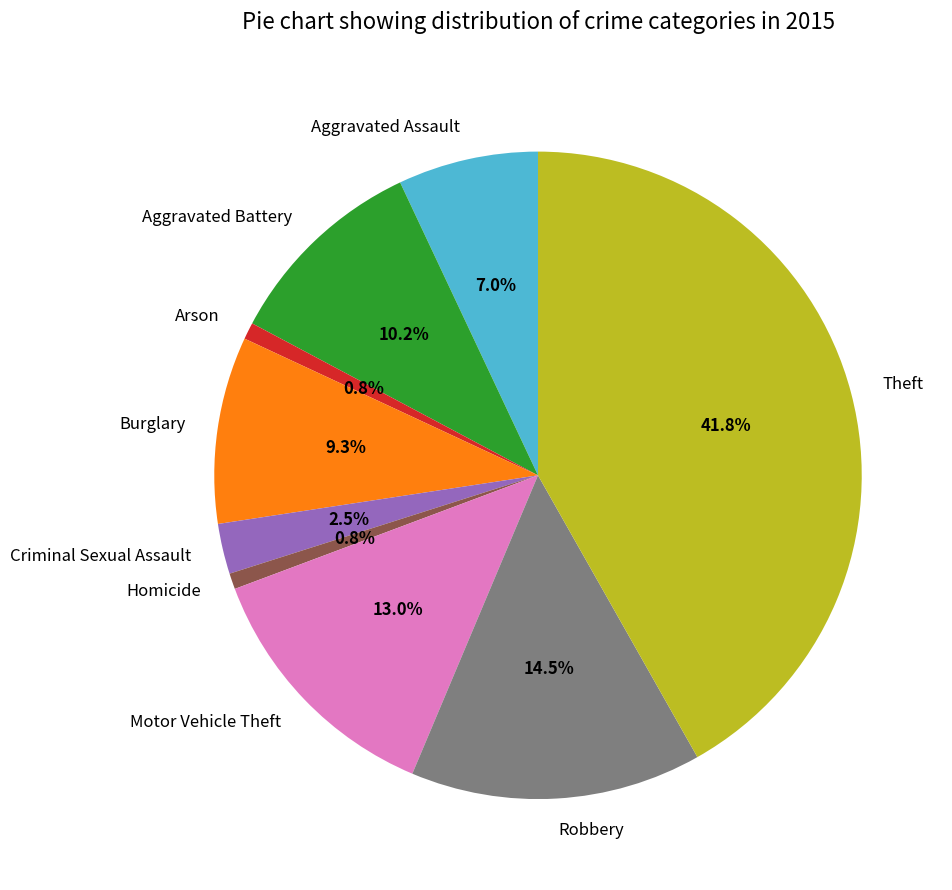

To the nearest percent, what is the combined percentage of Criminal Sexual Assault and Arson?

3%